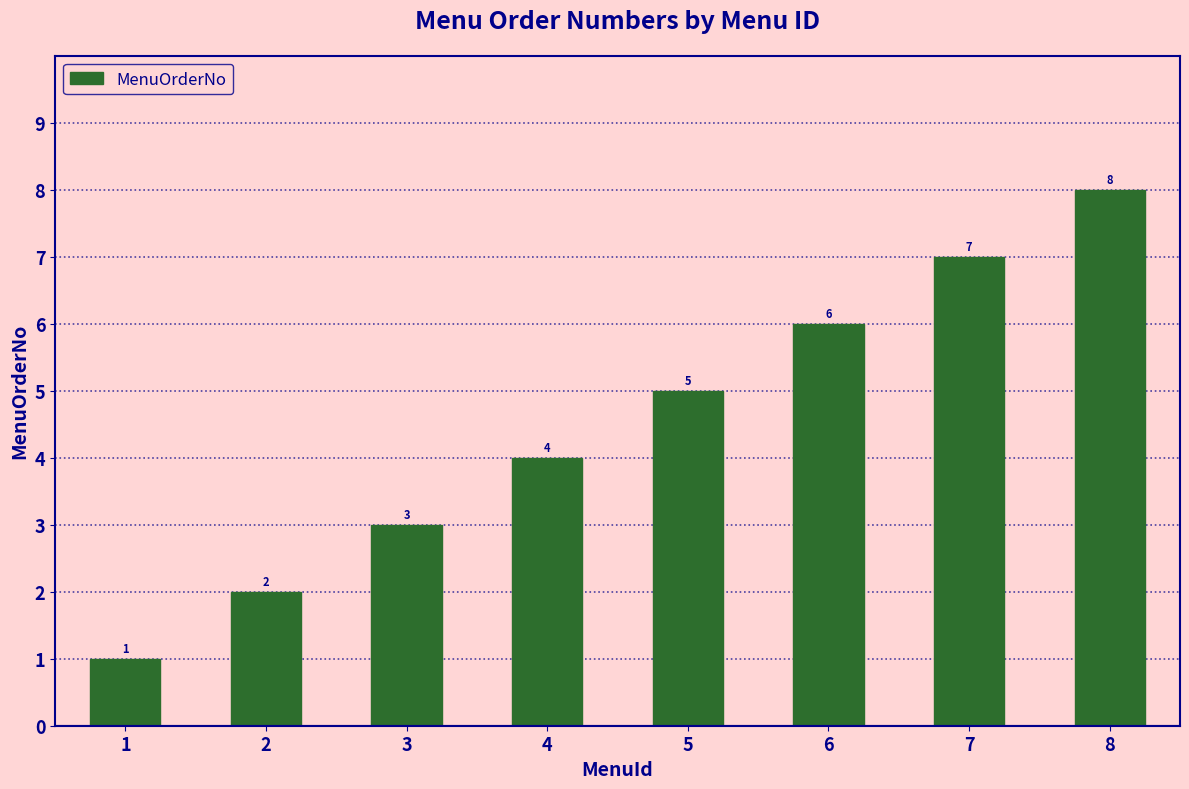

What is the ratio of the value at 2 to the value at 7?

0.3